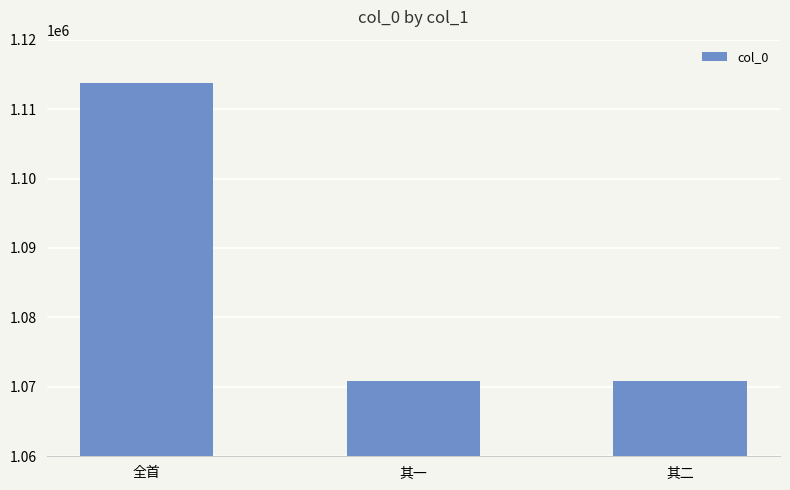

Are the bars grouped side by side (vs. stacked)?

No